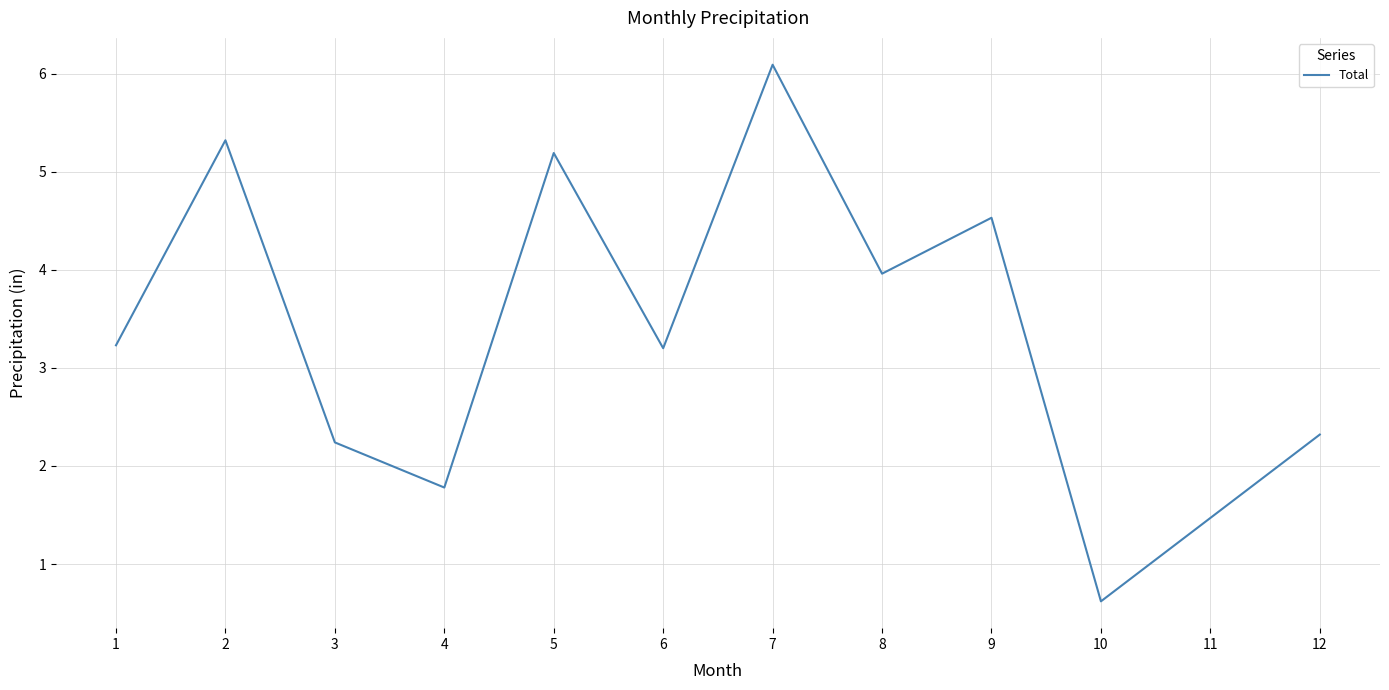

Which label corresponds to the largest value in the chart?

7